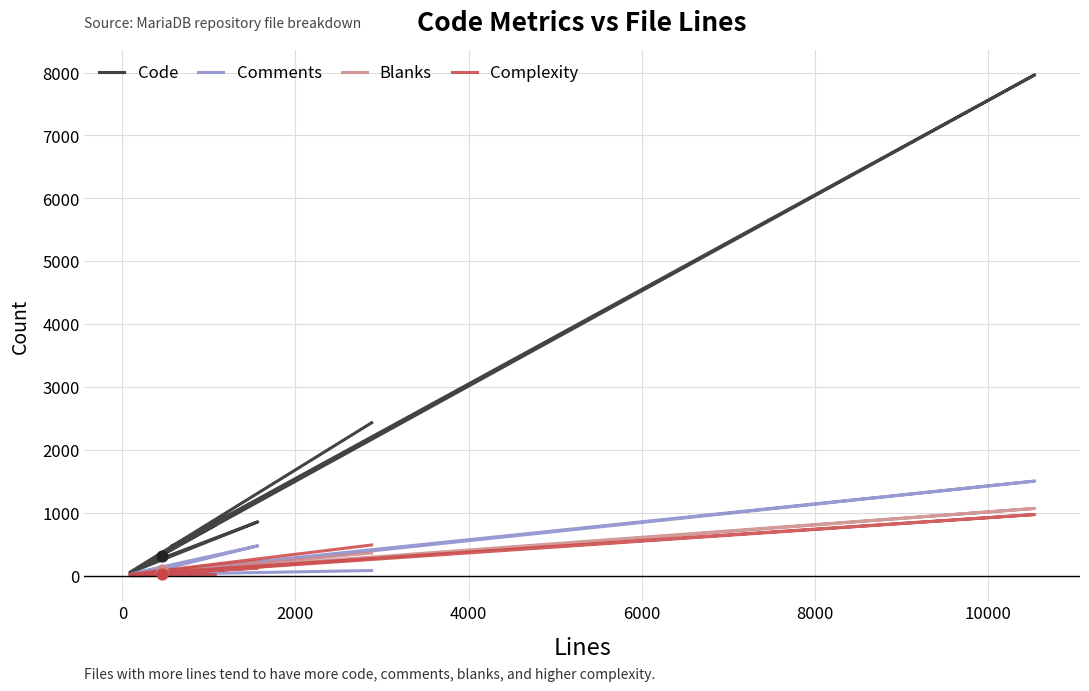

Which series reaches the maximum Y coordinate?

Code